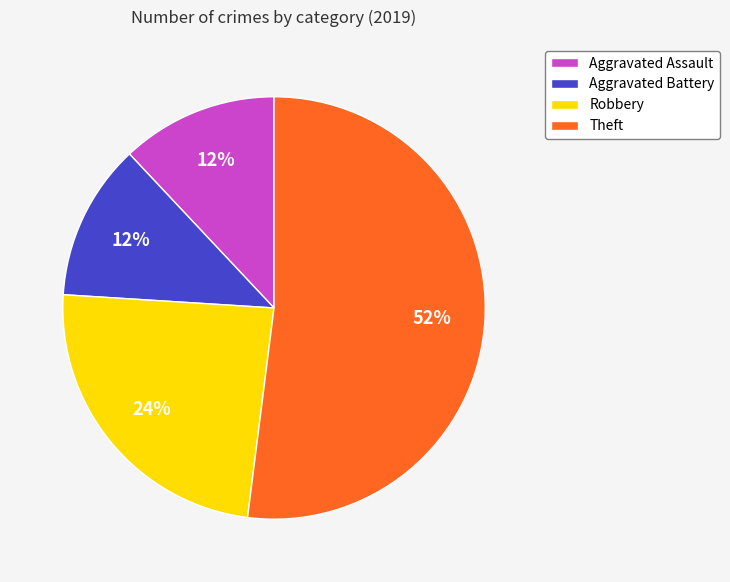

Do Theft and Aggravated Battery together represent more than half of the pie?

Yes